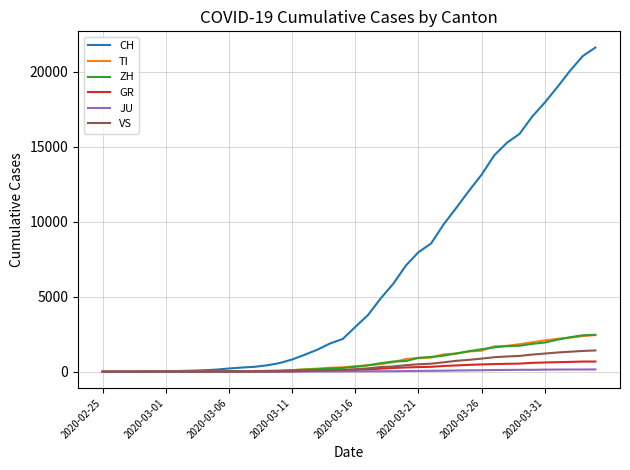

What is the maximum value shown in the chart?

21605